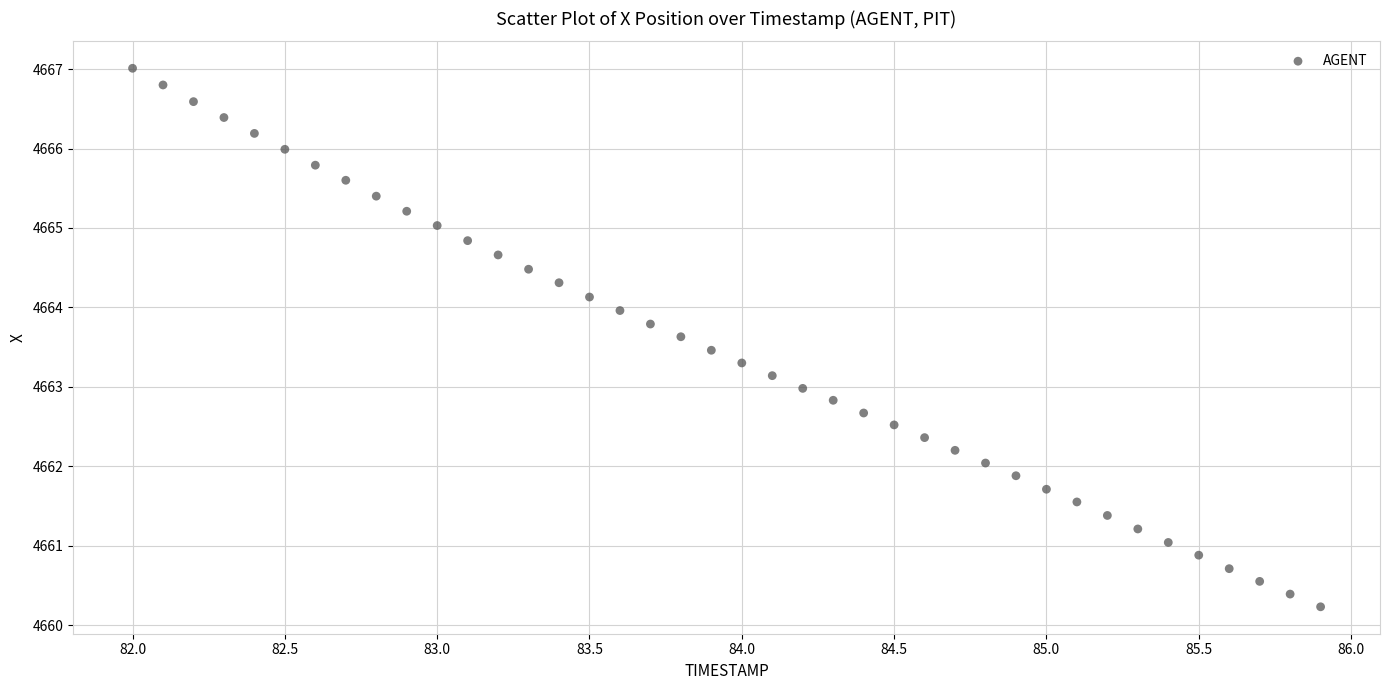

What is the range of X values (max minus min)?

3.9